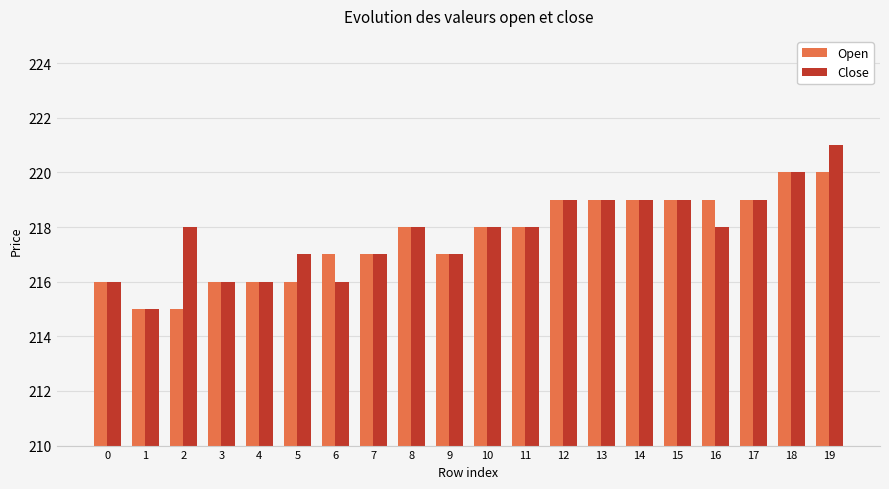

True or false: Close has a value of 217 at 5.

True